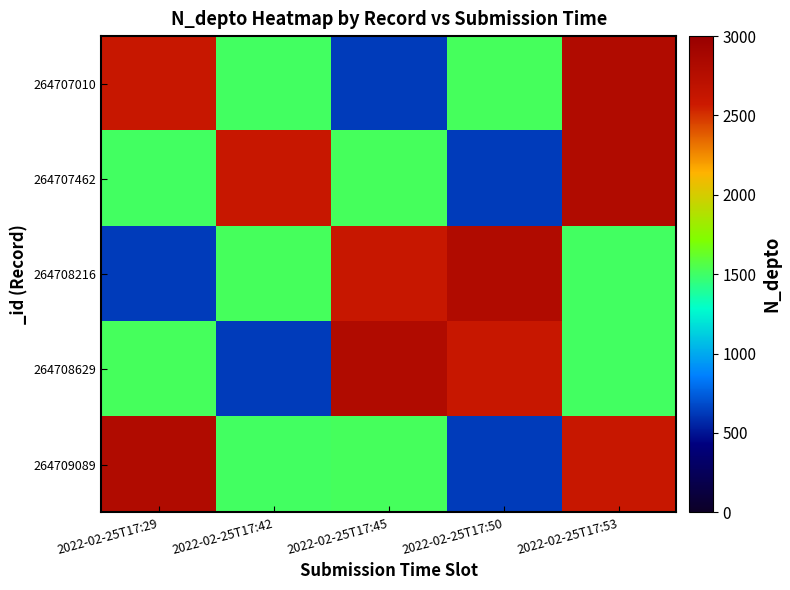

Rank the series at 2022-02-25T17:29 from highest to lowest value.

264709089, 264707010, 264708629, 264707462, 264708216